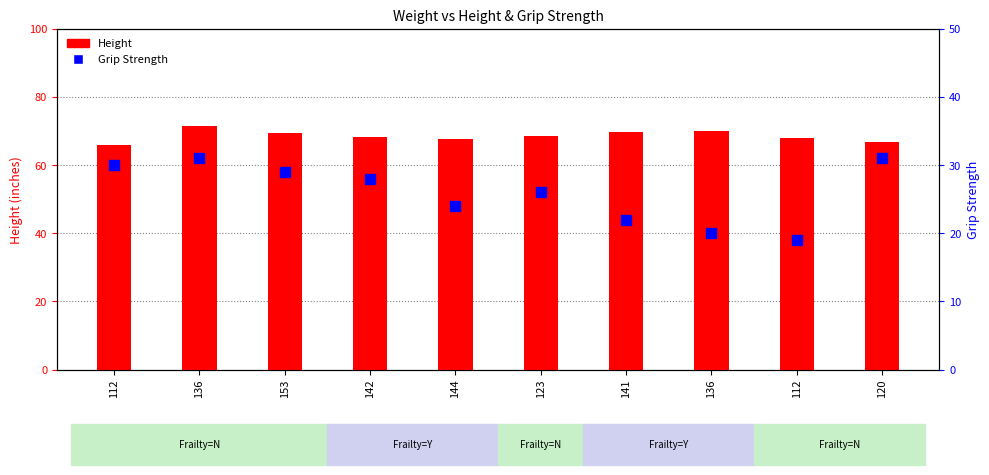

Which series contains the highest Y value?

Height